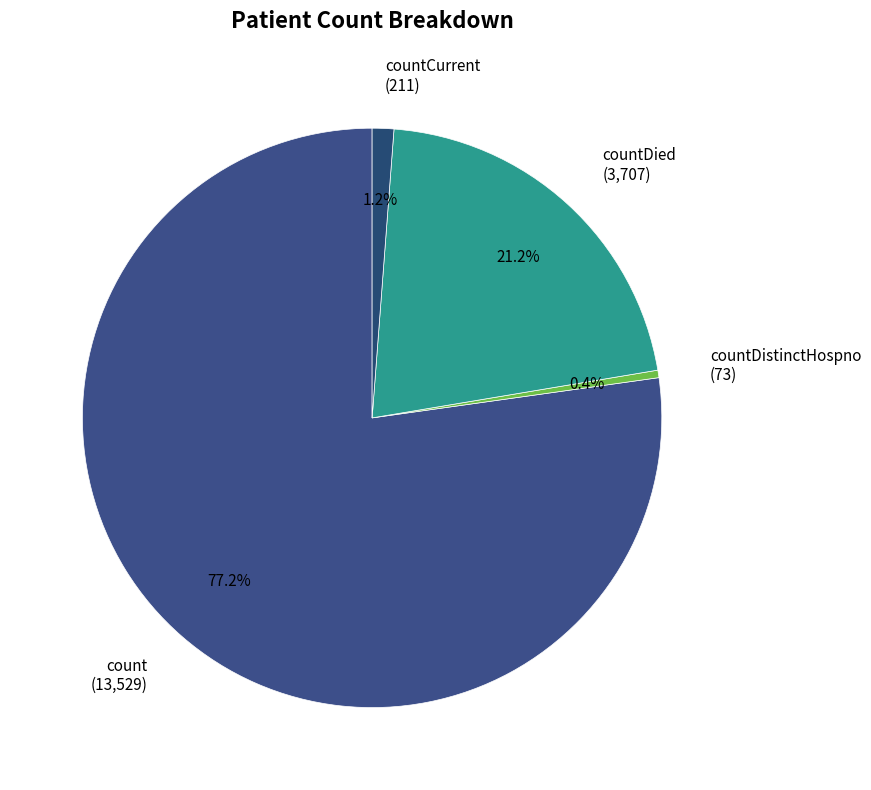

What percentage do countCurrent (211) and countDied (3,707) together represent?

22.4%